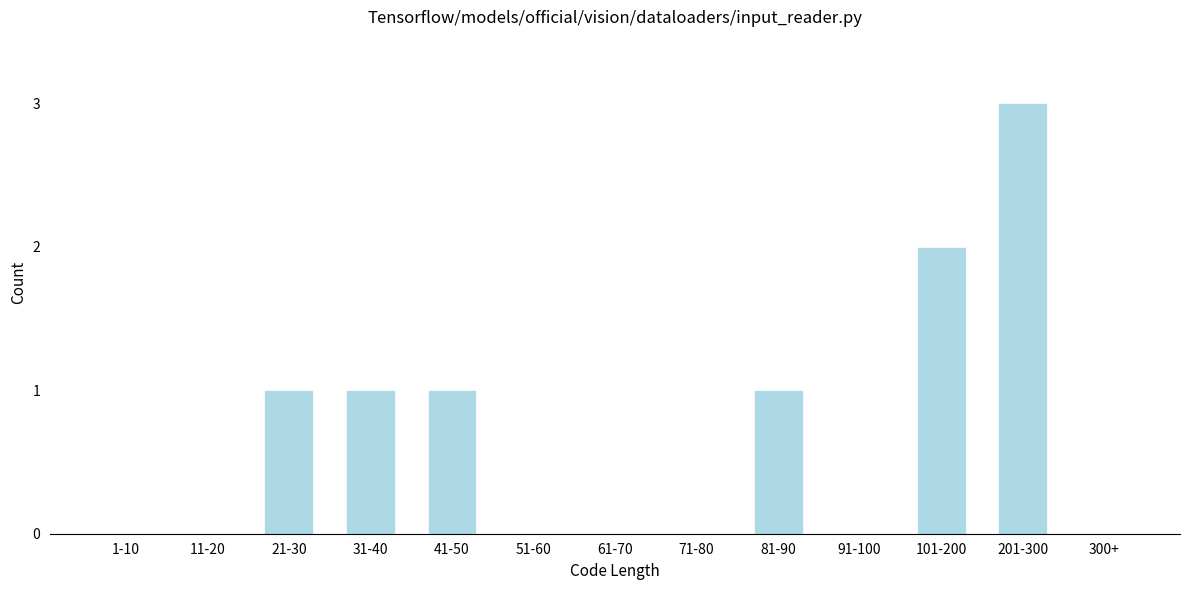

Reading right to left, extract all data points from this chart.

300+=0	201-300=3	101-200=2	91-100=0	81-90=1	71-80=0	61-70=0	51-60=0	41-50=1	31-40=1	21-30=1	11-20=0	1-10=0